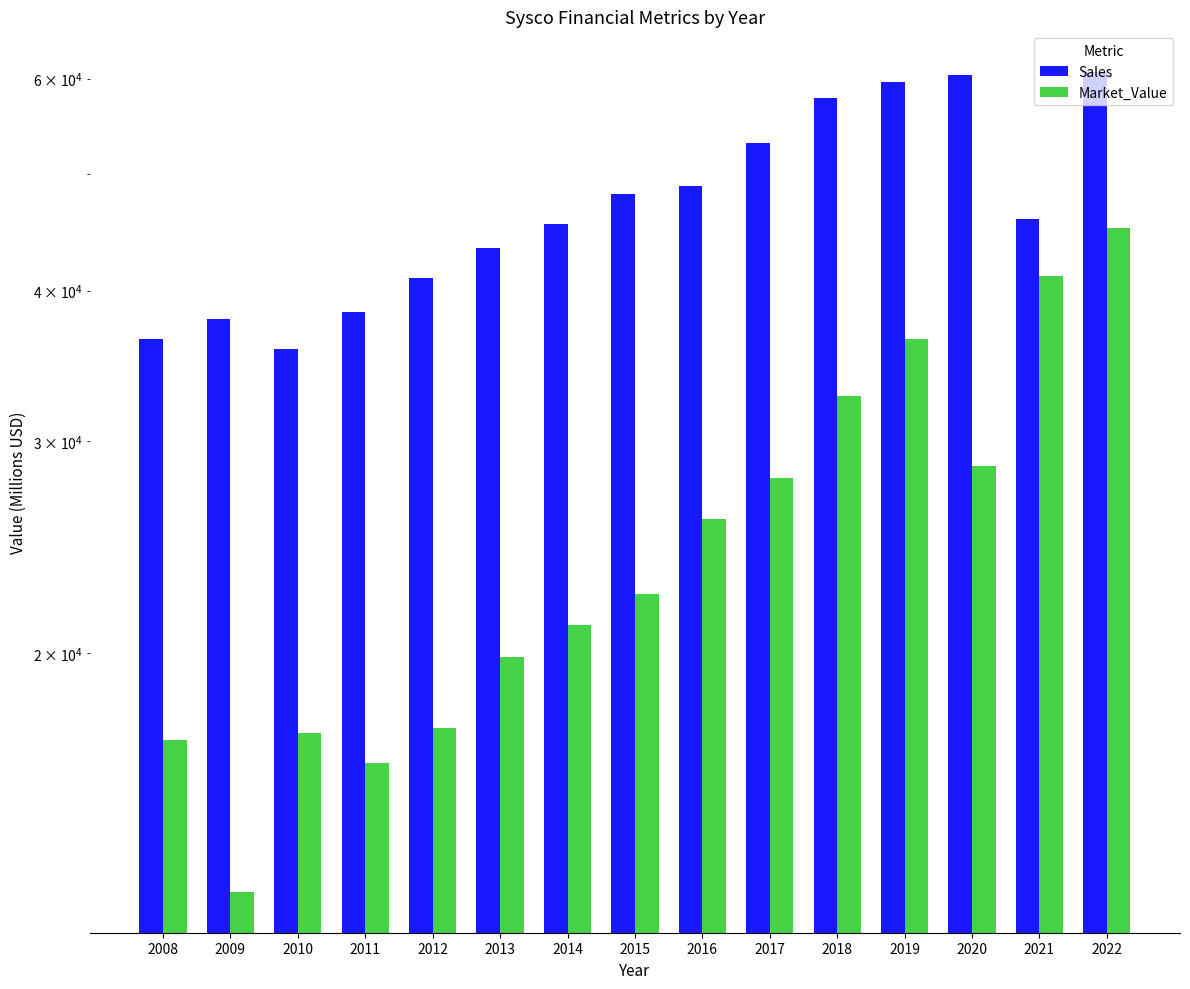

How many values in the Sales series are below 45902?

7